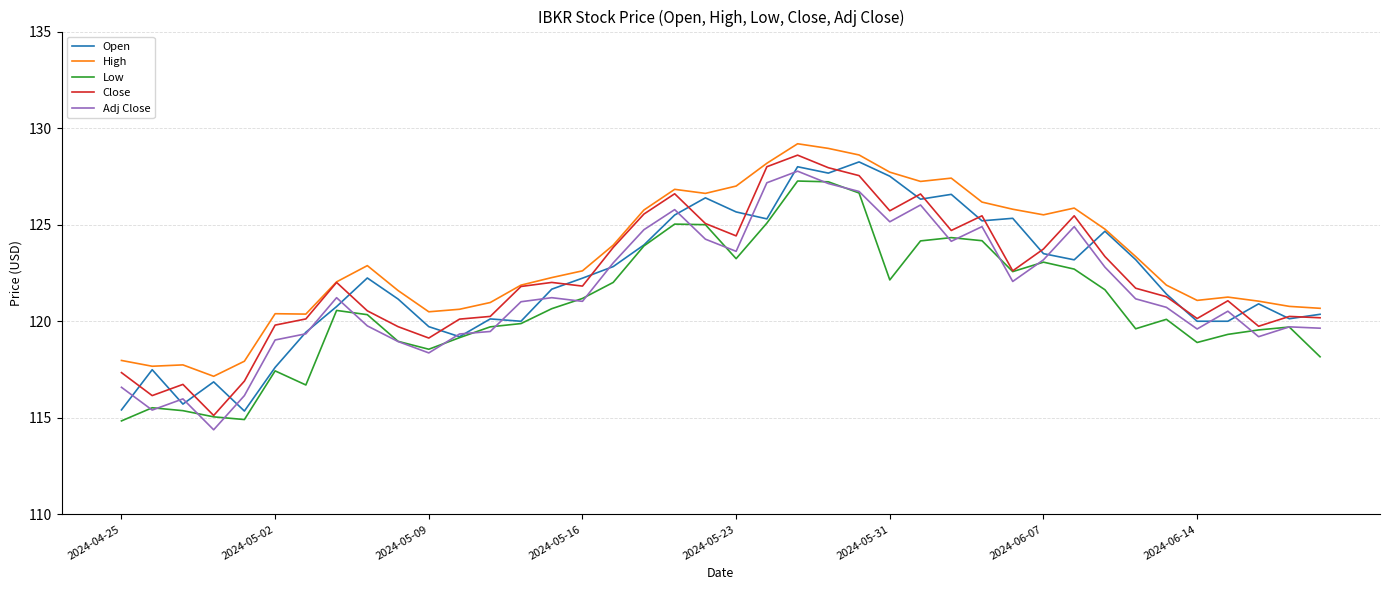

What is the minimum value for Close?

115.1